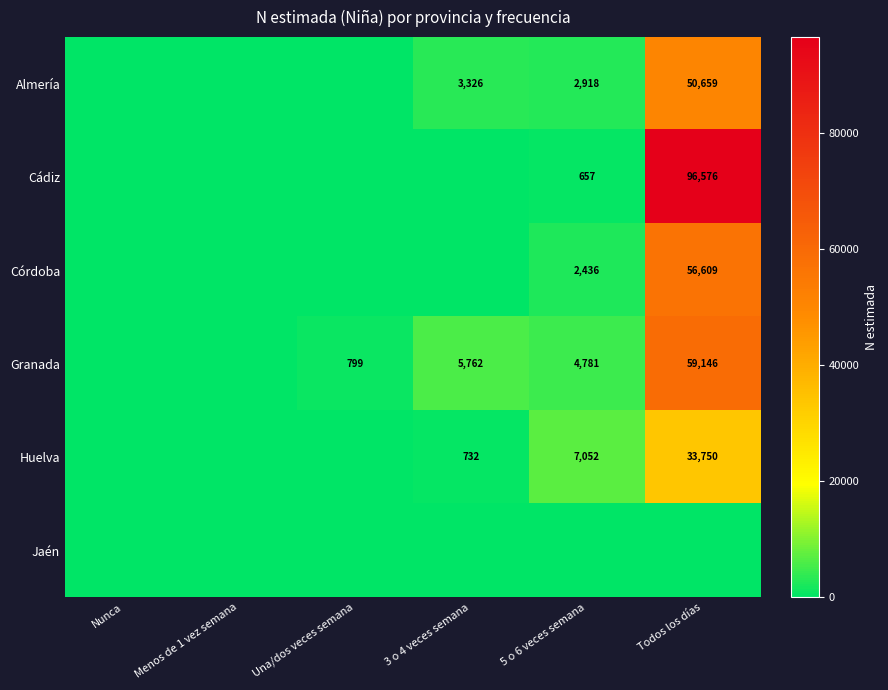

Is the value of Almería at 3 o 4 veces semana greater than the value of Córdoba at 5 o 6 veces semana?

Yes